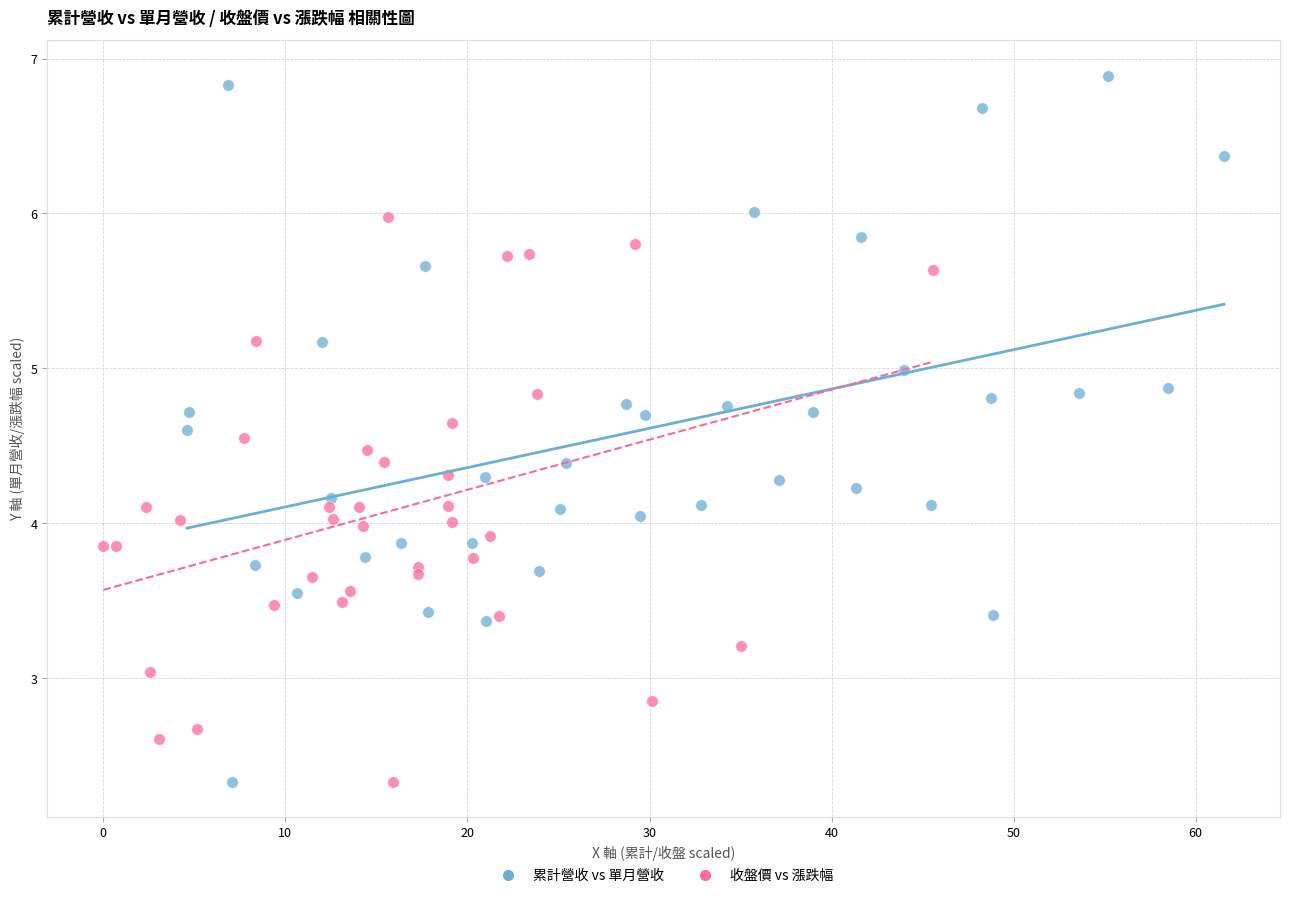

What are all the series names shown in the legend?

累計營收 vs 單月營收, 收盤價 vs 漲跌幅